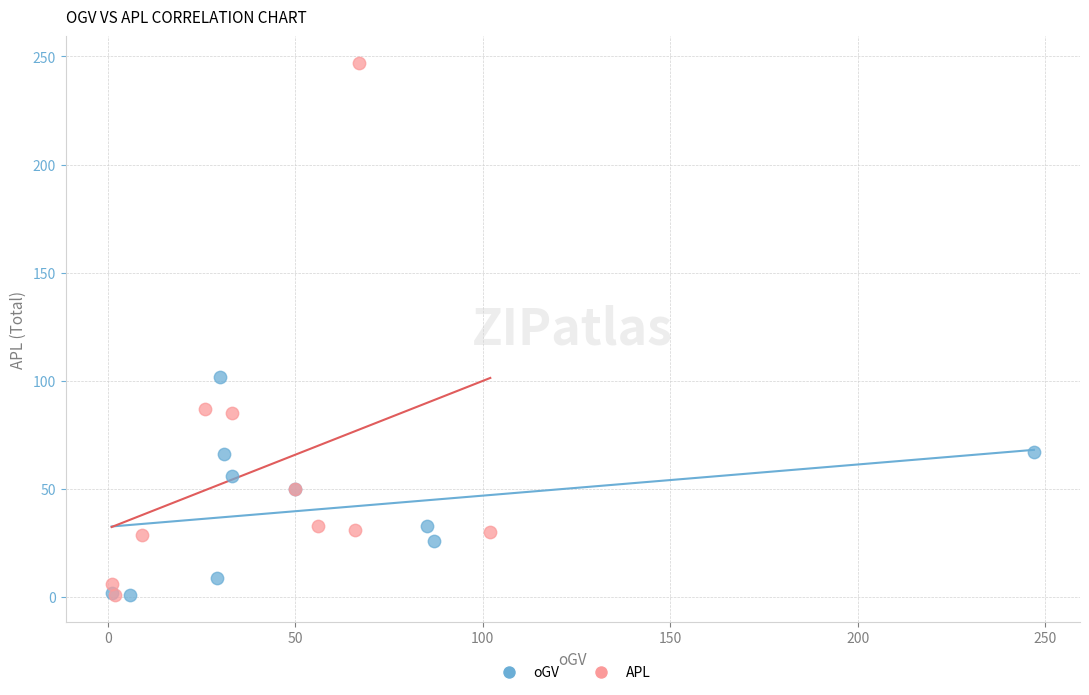

Which series has the largest Y range (max minus min)?

APL